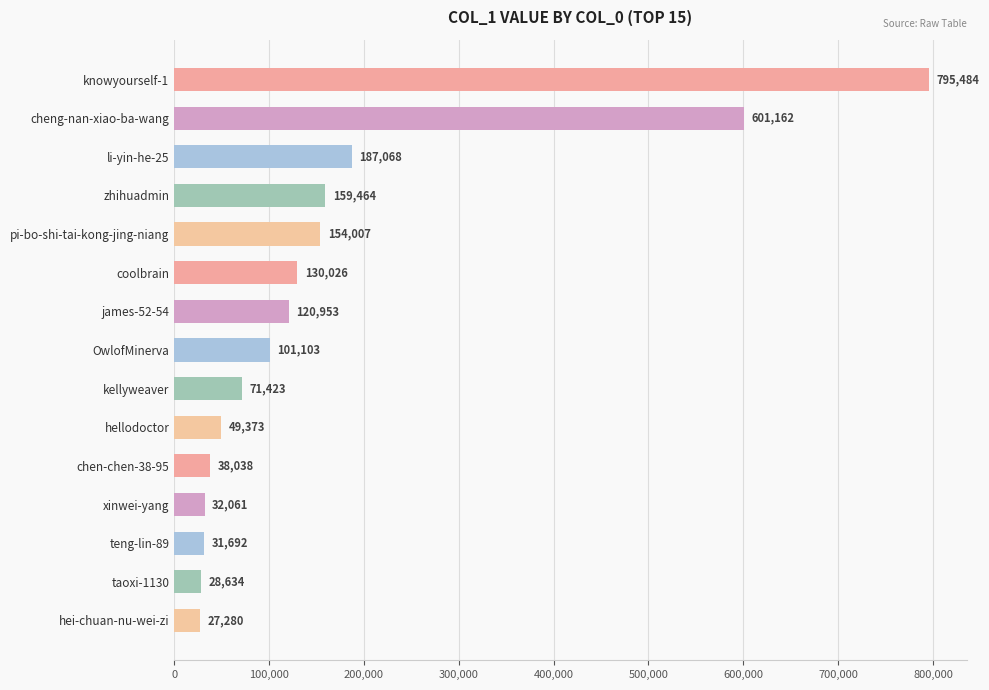

How many distinct data groups are displayed?

1